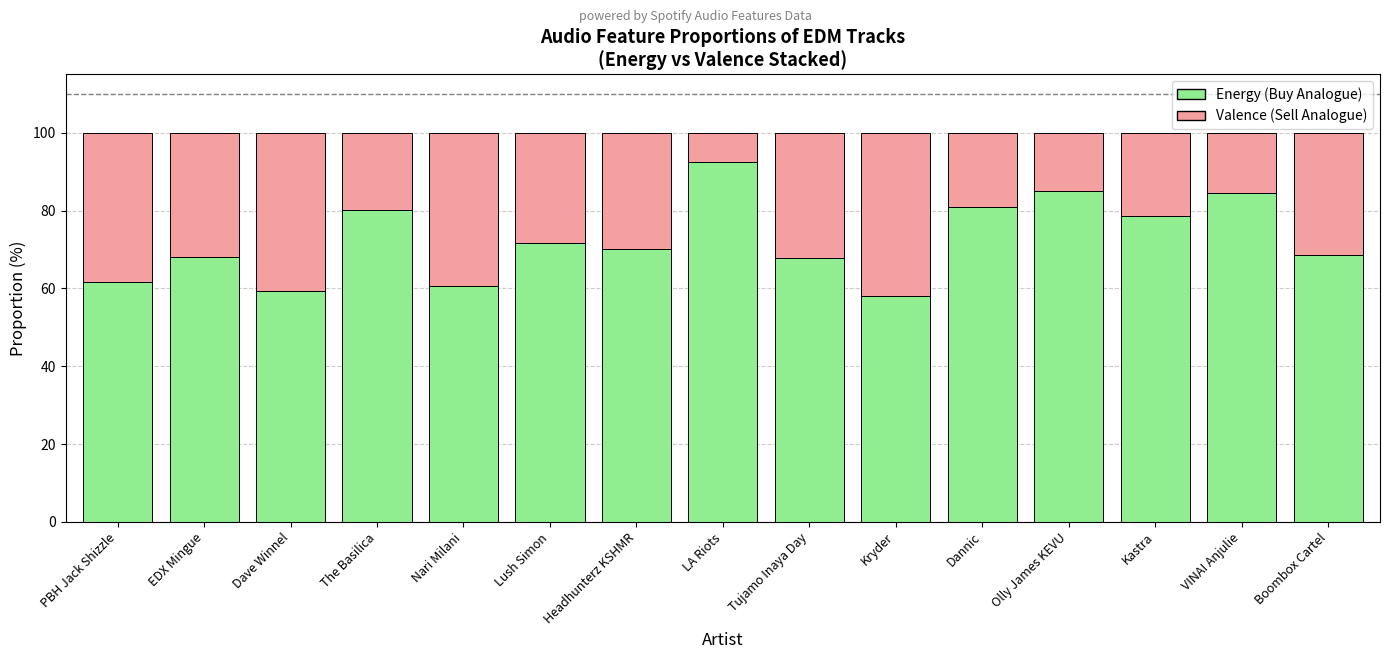

Does the chart contain any negative values?

No